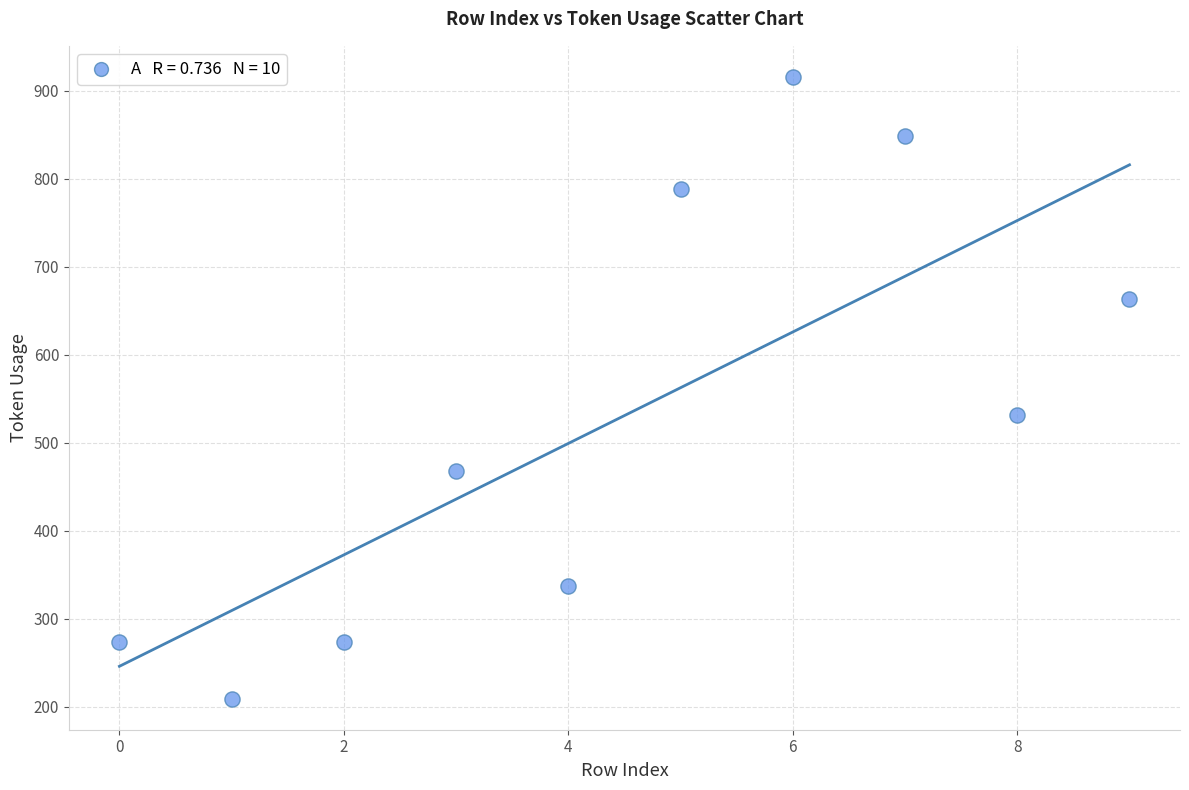

What Y value in the scatter plot is closest to 562?

532